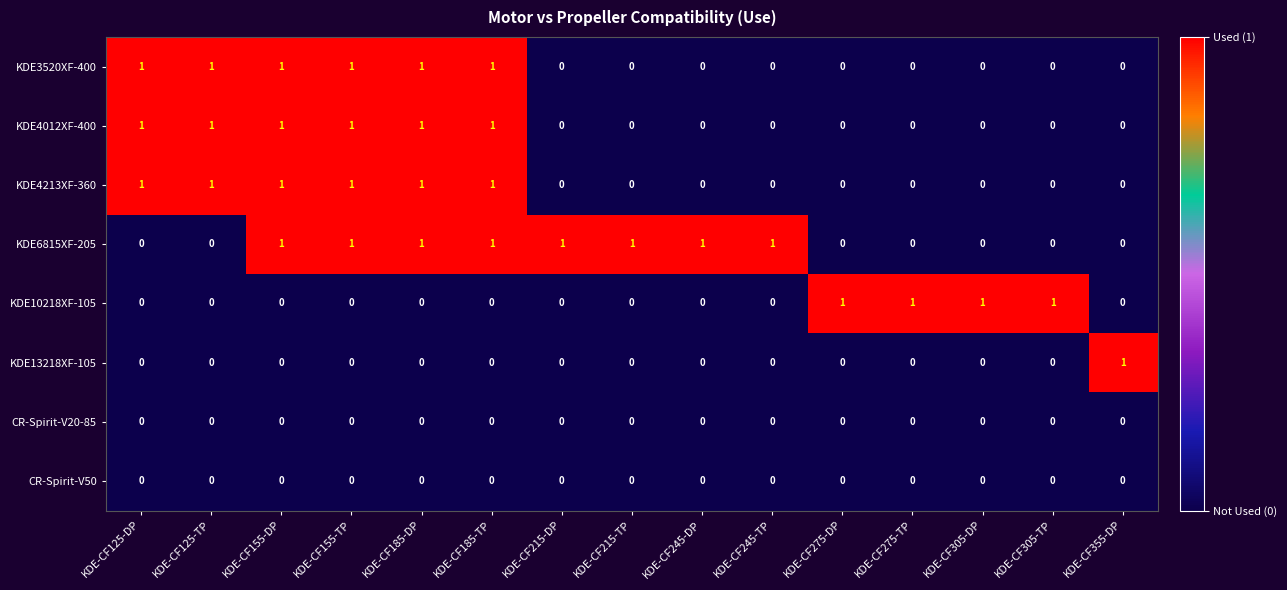

Which series has the largest total across all categories?

KDE6815XF-205